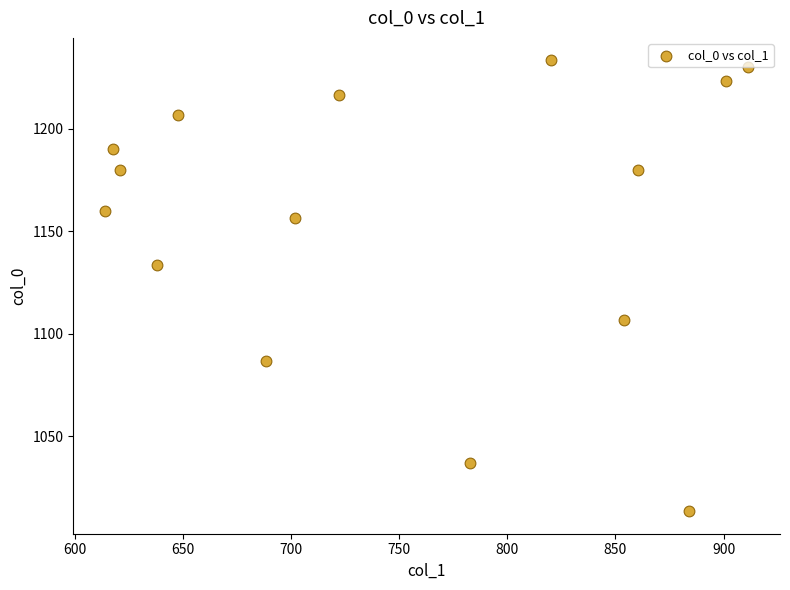

What is the range of Y values (max minus min)?

220.0